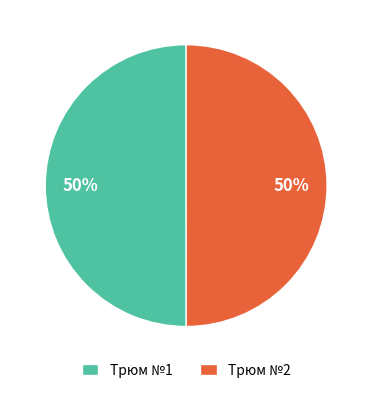

To the nearest percent, what percentage of the pie is Трюм №2?

50%